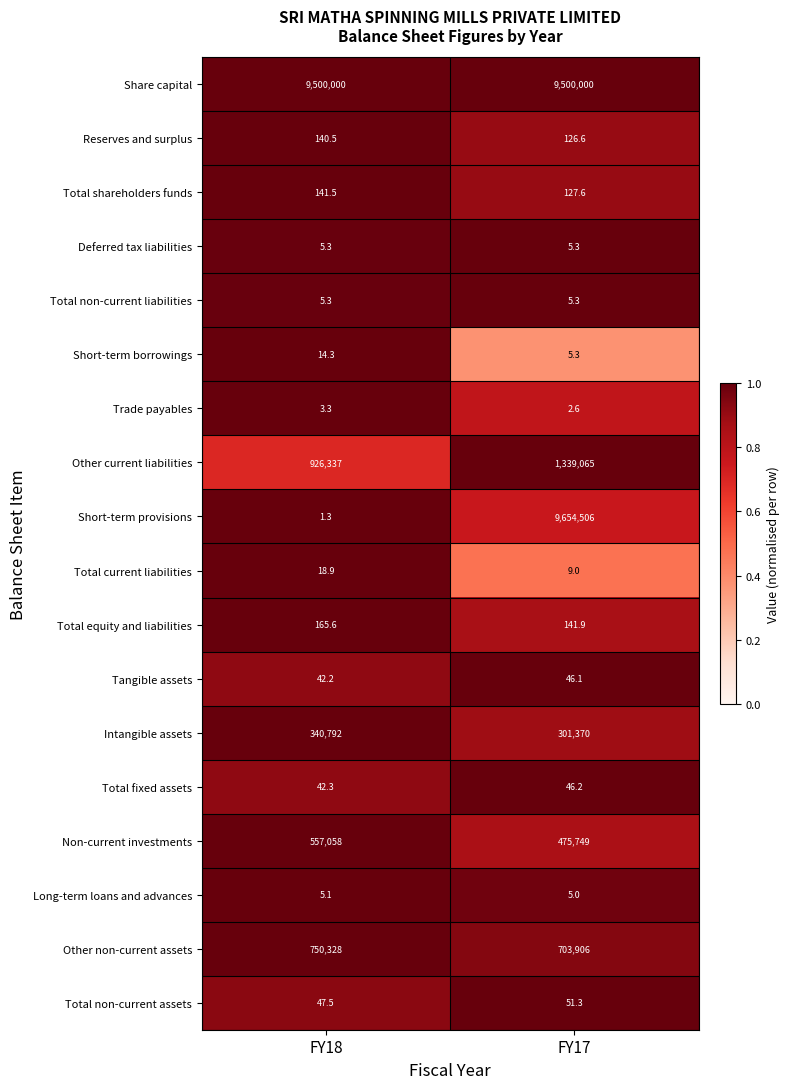

Which category has the lowest value across all series?

FY18